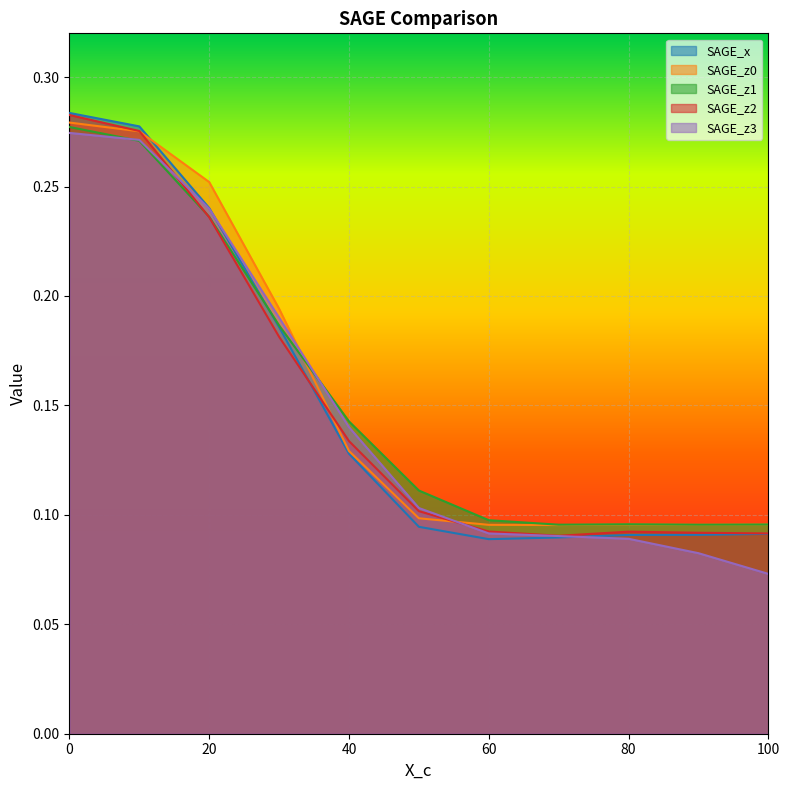

How many SAGE_z0 values are between 0 and 1?

11